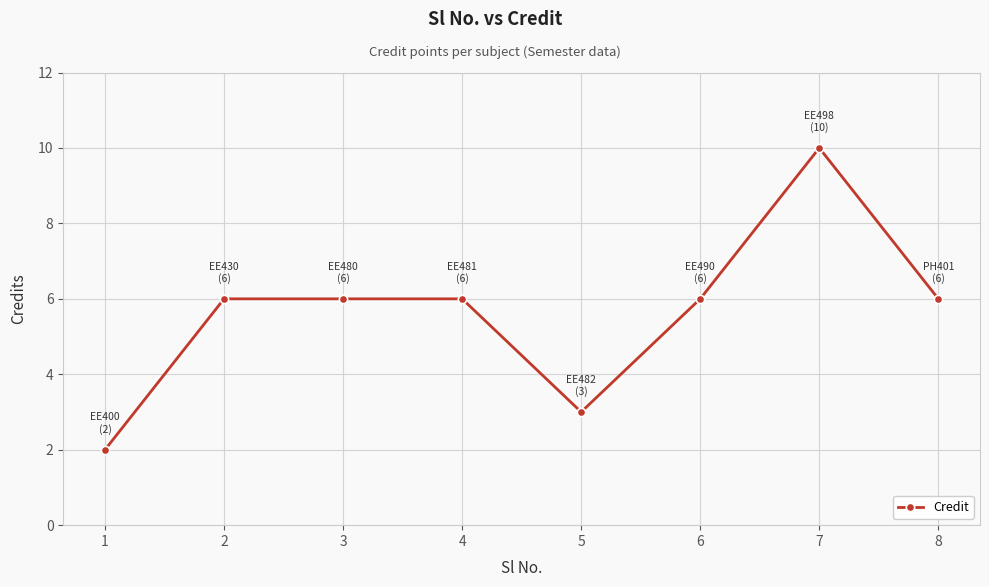

Reading left to right, what are all the values shown in this chart?

2	6	6	6	3	6	10	6